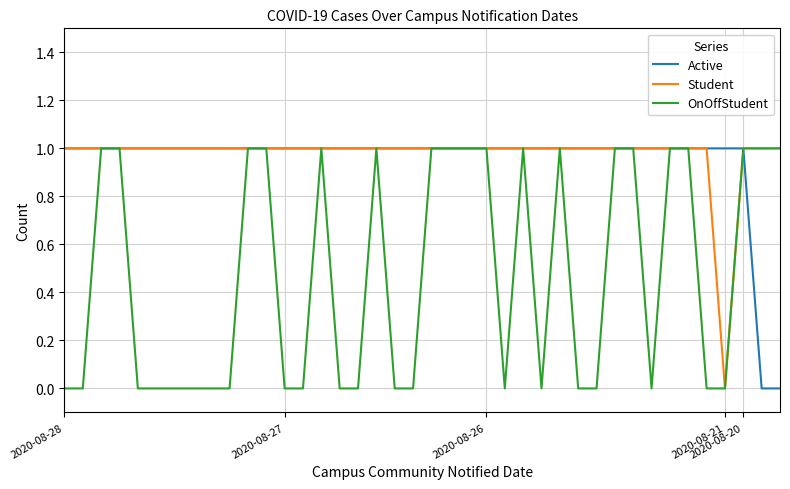

How many OnOffStudent values are between 0 and 1?

40